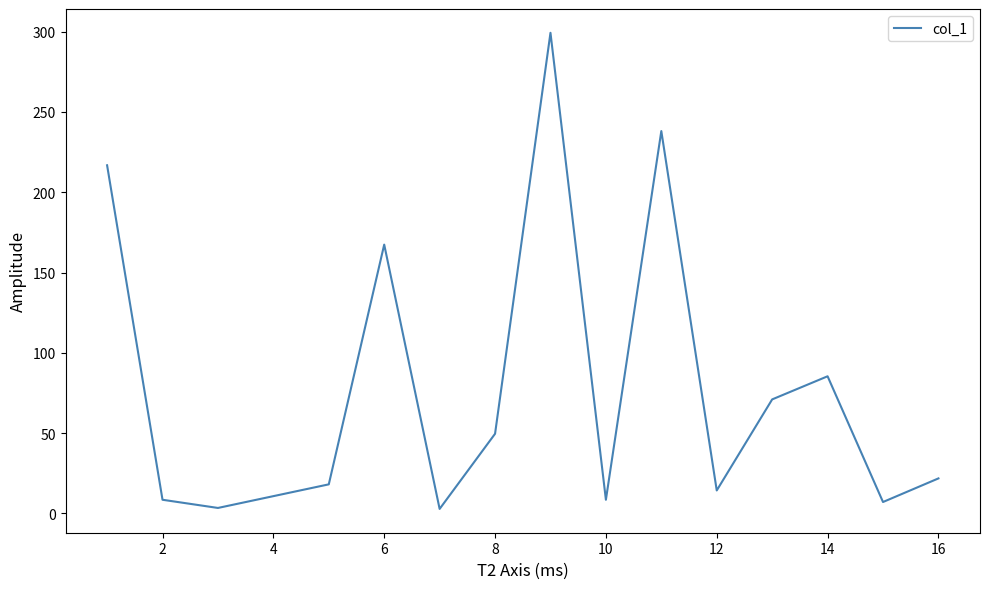

What is the maximum value shown in the chart?

299.3